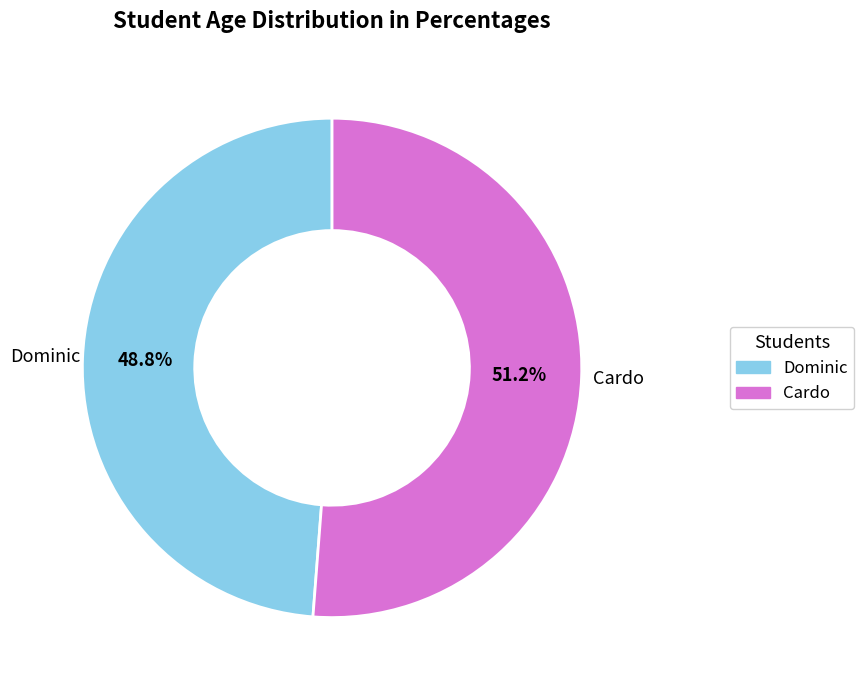

To the nearest percent, what is the combined percentage of Cardo and Dominic?

100%